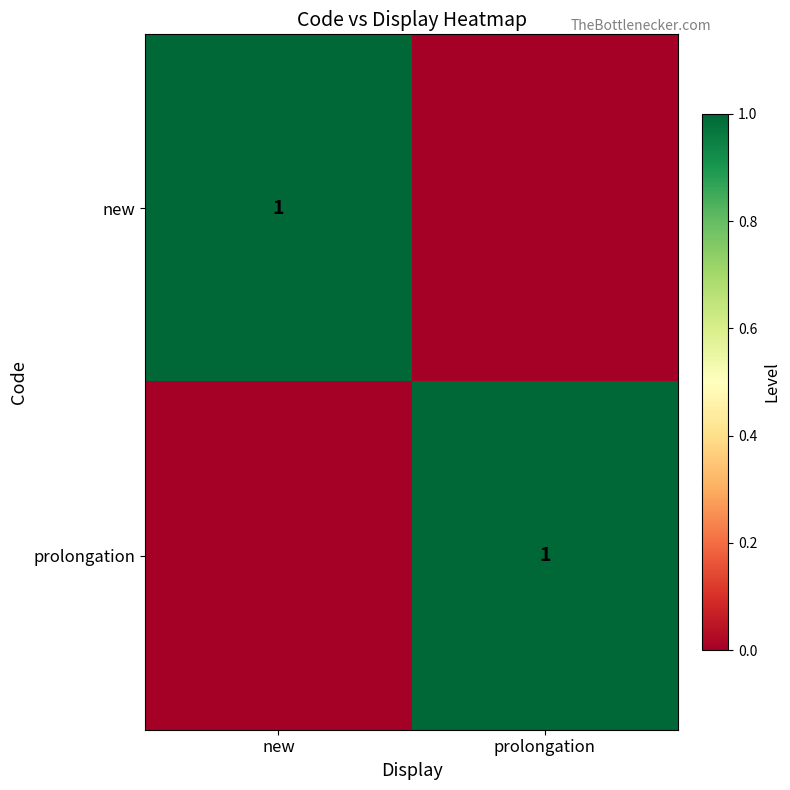

Is it true that new equals 0 at new?

False